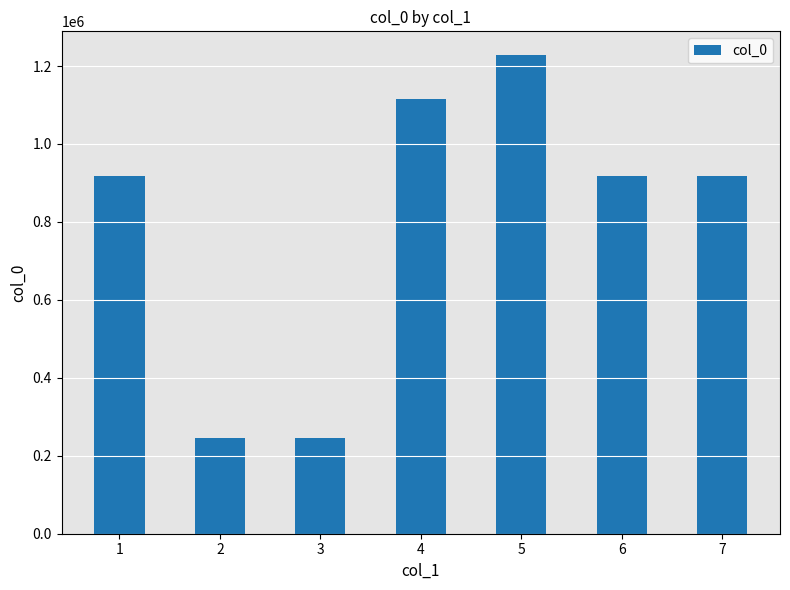

How many data points are less than 918152?

3